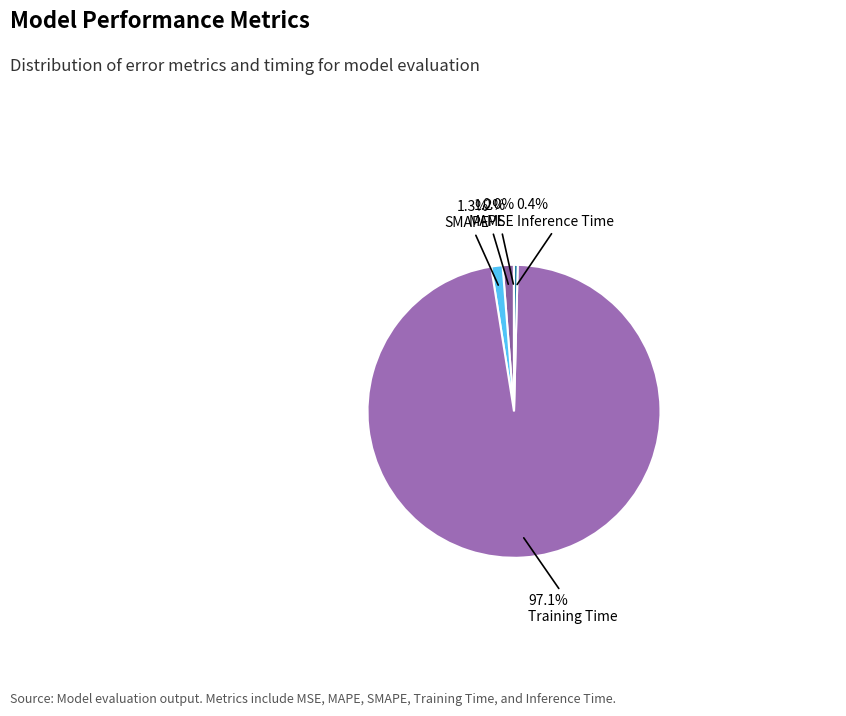

Is there any slice that represents more than half of the pie?

Yes